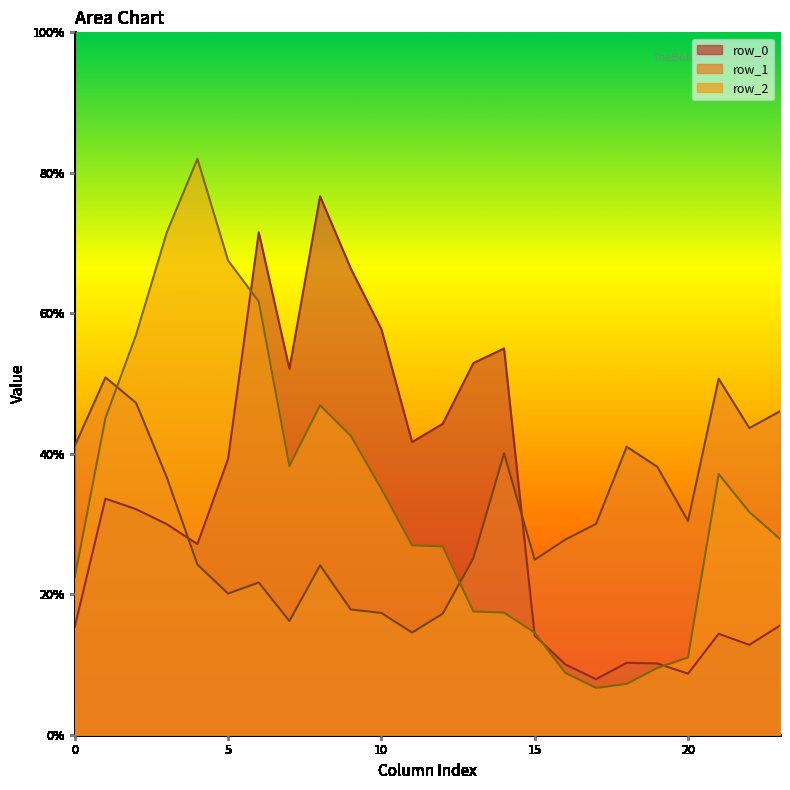

Between 8 and 22, which series saw the biggest shift?

row_0